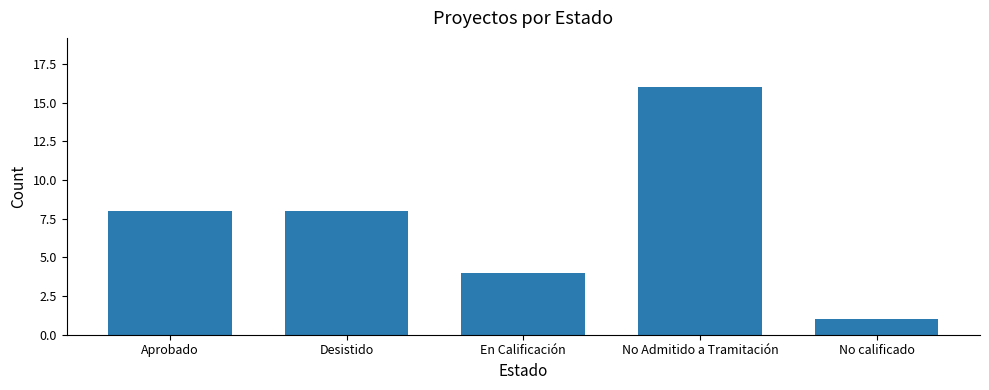

What is the change in value from Desistido to En Calificación?

-4